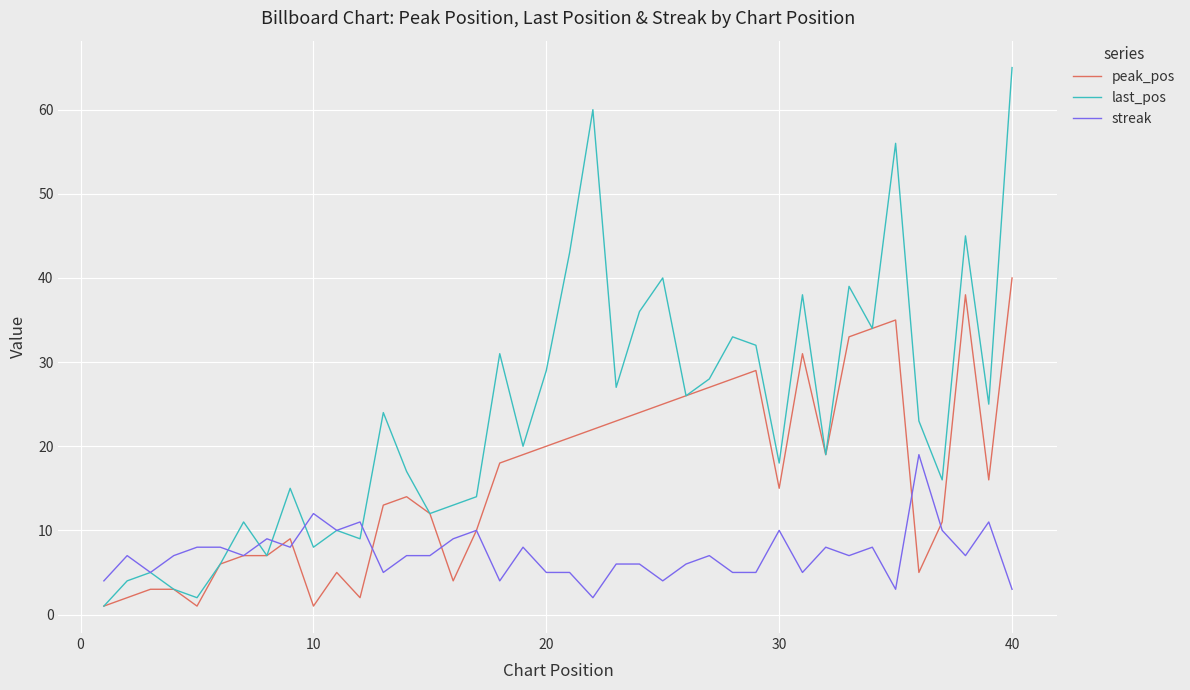

Reading left to right, what are all the values shown in this chart?

peak_pos: 1	2	3	3	1	6	7	7	9	1	5	2	13	14	12	4	10	18	19	20	21	22	23	24	25	26	27	28	29	15	31	19	33	34	35	5	11	38	16	40
last_pos: 1	4	5	3	2	6	11	7	15	8	10	9	24	17	12	13	14	31	20	29	43	60	27	36	40	26	28	33	32	18	38	19	39	34	56	23	16	45	25	65
streak: 4	7	5	7	8	8	7	9	8	12	10	11	5	7	7	9	10	4	8	5	5	2	6	6	4	6	7	5	5	10	5	8	7	8	3	19	10	7	11	3